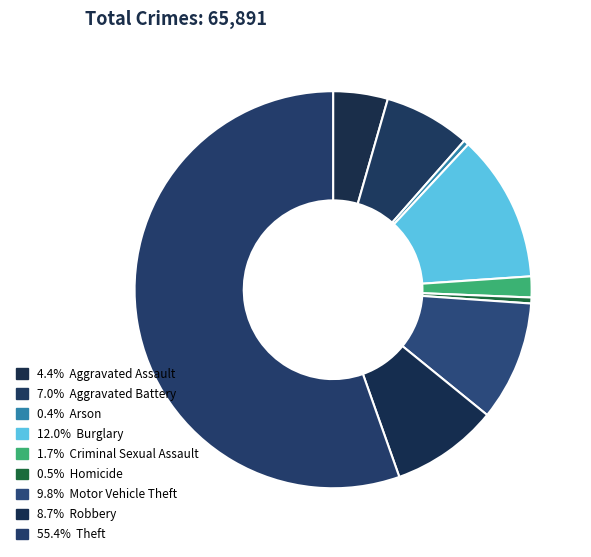

How many slices are in this pie chart?

9